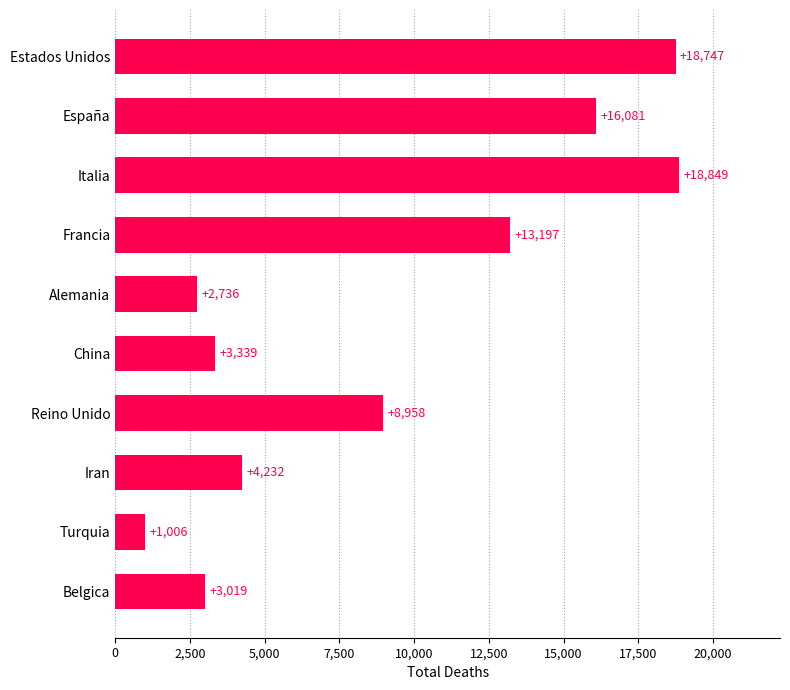

The value at Francia is 22027. True or false?

False